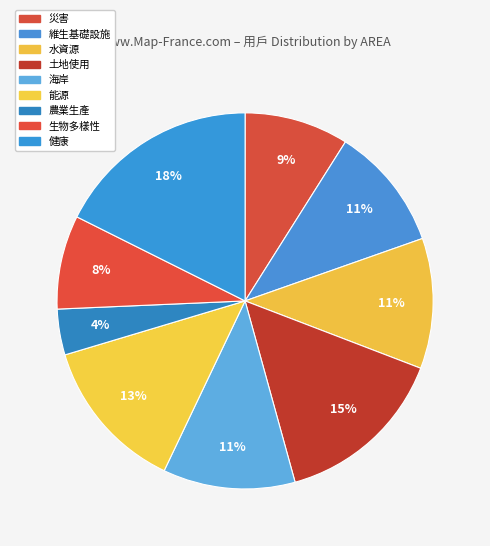

Which has a higher value, 健康 or 生物多樣性?

健康